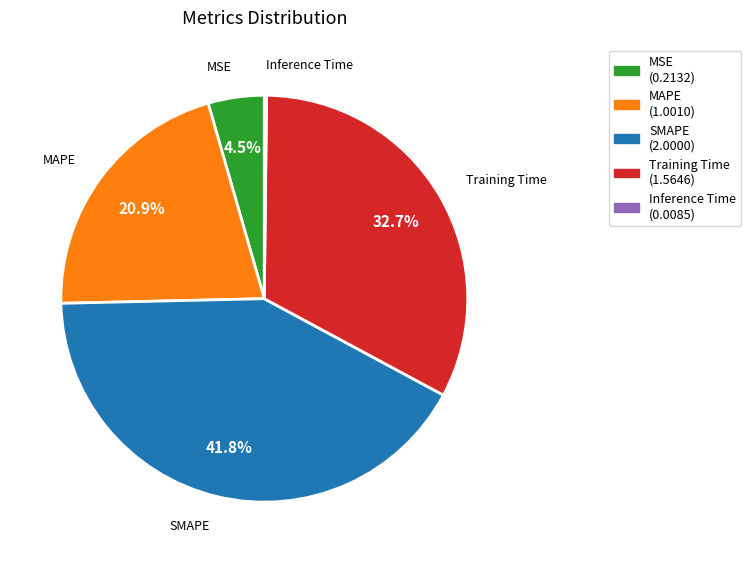

Which slice is the largest?

SMAPE